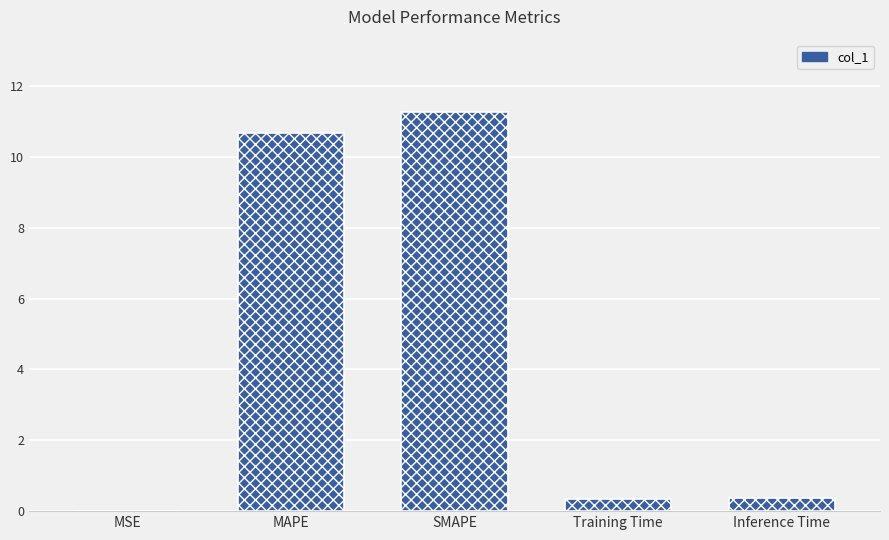

Which category has the highest value across all series?

SMAPE